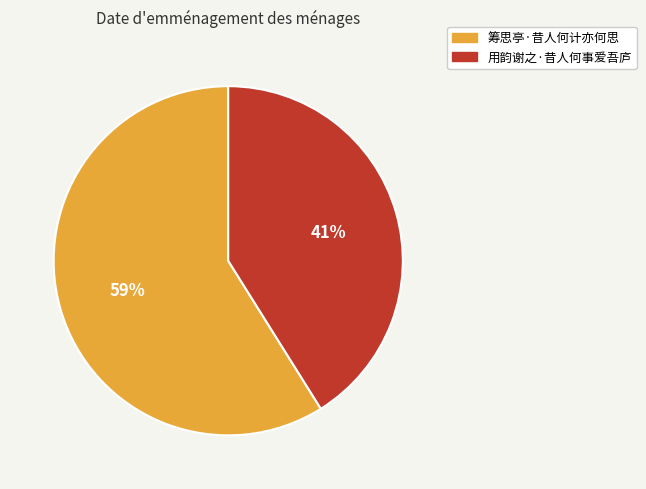

What percentage is the 用韵谢之·昔人何事爱吾庐 slice, to the nearest percent?

41%